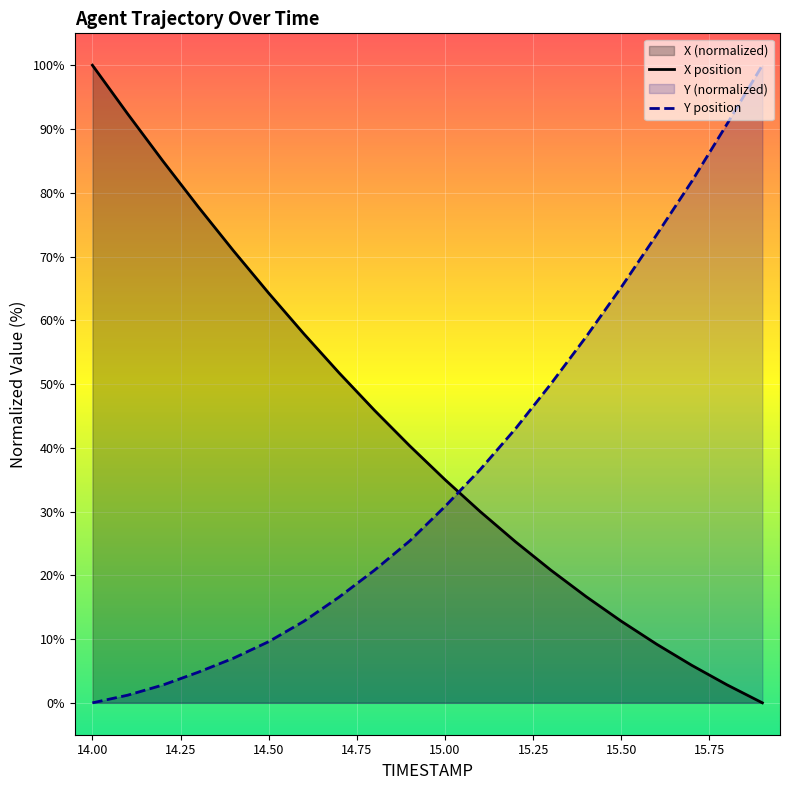

What is the label of the 5th point from the right?

15.5